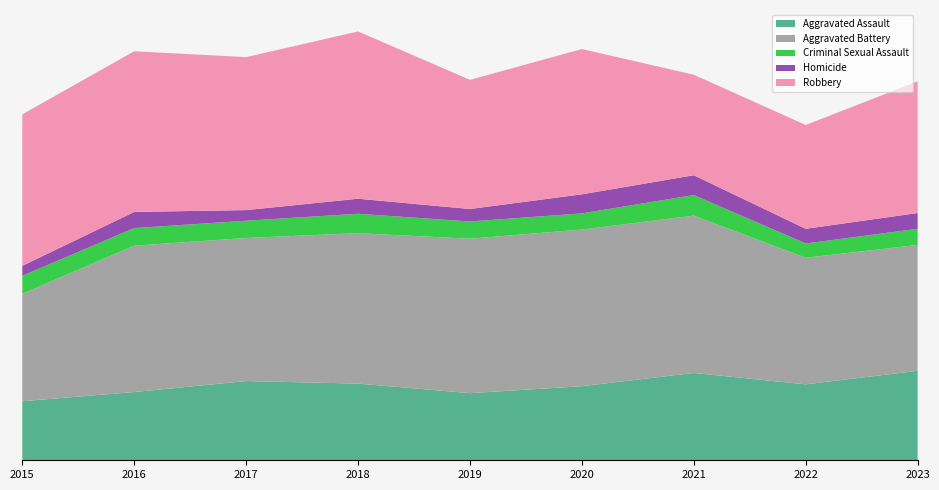

Reading left to right, extract all data points from this chart.

Aggravated Assault: 2015=161	2016=186	2017=216	2018=209	2019=183	2020=202	2021=238	2022=207	2023=244
Aggravated Battery: 2015=293	2016=399	2017=390	2018=410	2019=421	2020=427	2021=429	2022=345	2023=343
Criminal Sexual Assault: 2015=49	2016=48	2017=47	2018=53	2019=47	2020=44	2021=56	2022=39	2023=44
Homicide: 2015=27	2016=44	2017=29	2018=41	2019=34	2020=52	2021=54	2022=40	2023=43
Robbery: 2015=413	2016=438	2017=417	2018=456	2019=352	2020=396	2021=274	2022=283	2023=359